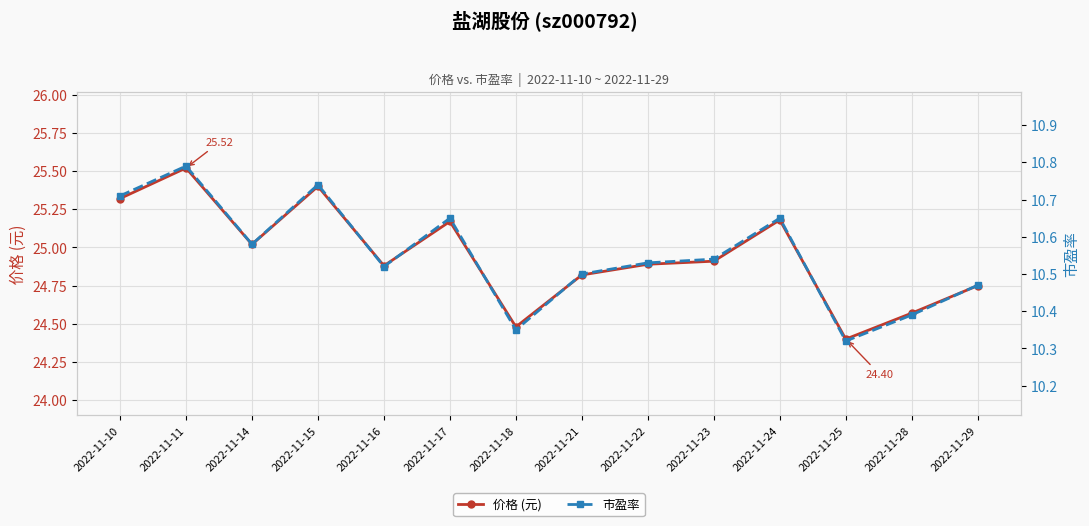

What is the average value of the 价格 (元) series?

25.0